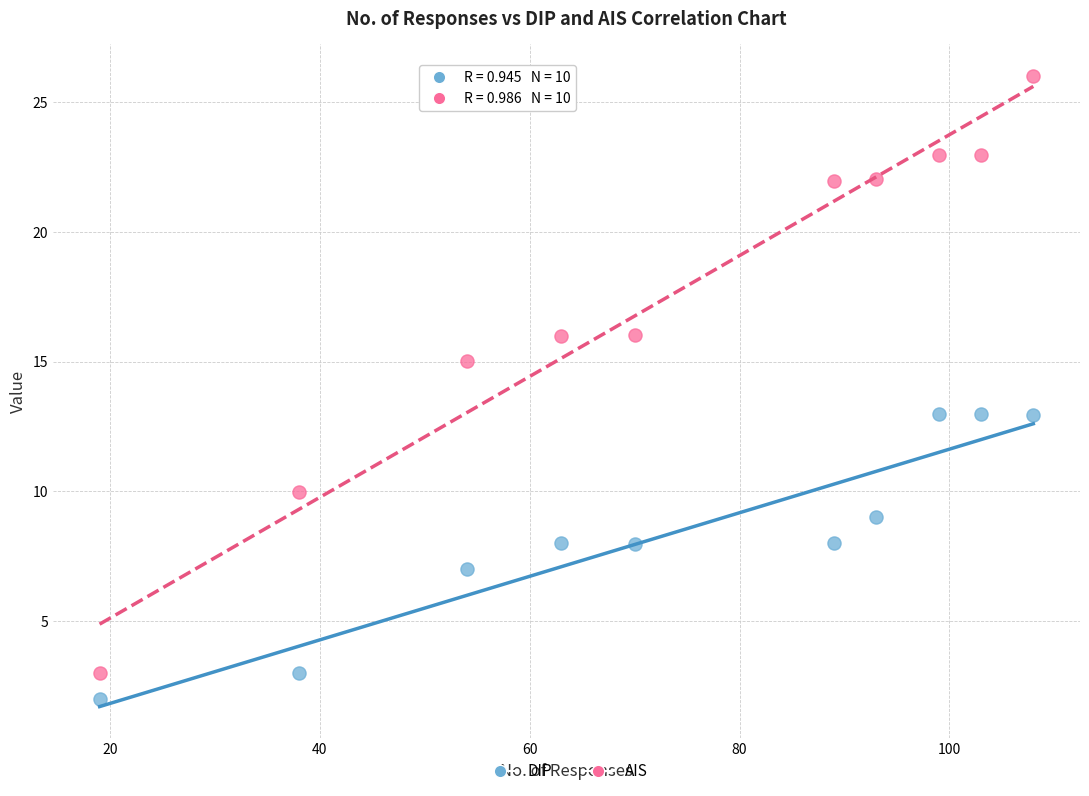

Which series contains the highest Y value?

AIS